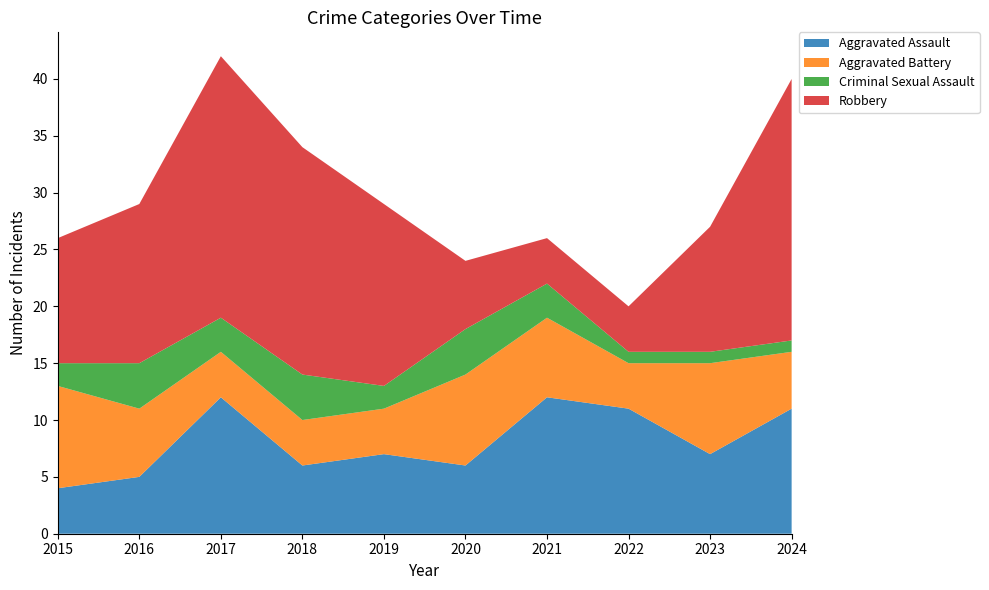

Reading left to right, transcribe all the data shown in this chart.

Aggravated Assault: 4	5	12	6	7	6	12	11	7	11
Aggravated Battery: 9	6	4	4	4	8	7	4	8	5
Criminal Sexual Assault: 2	4	3	4	2	4	3	1	1	1
Robbery: 11	14	23	20	16	6	4	4	11	23